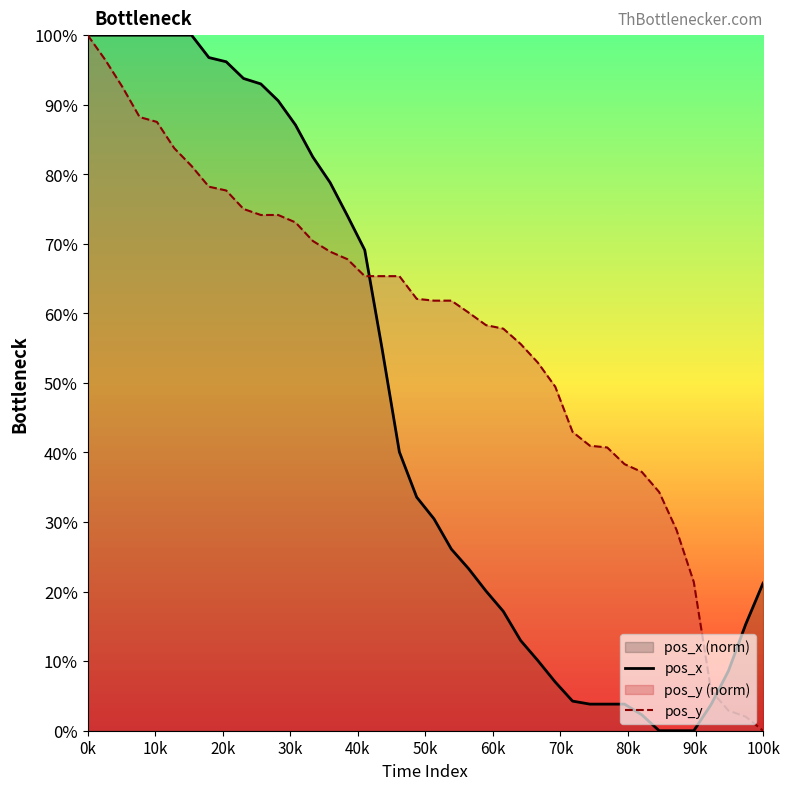

How many data points does each series have?

40